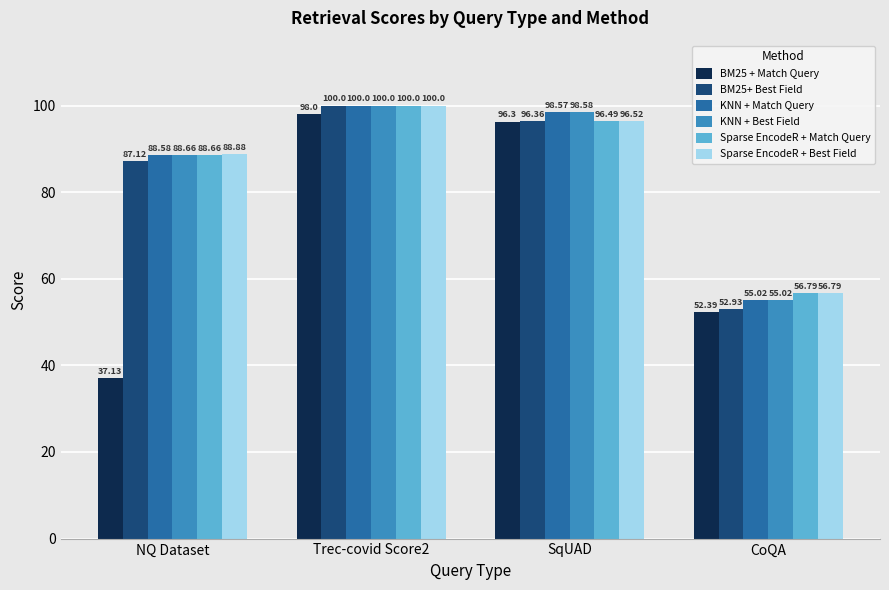

How many categories are shown in the chart?

4